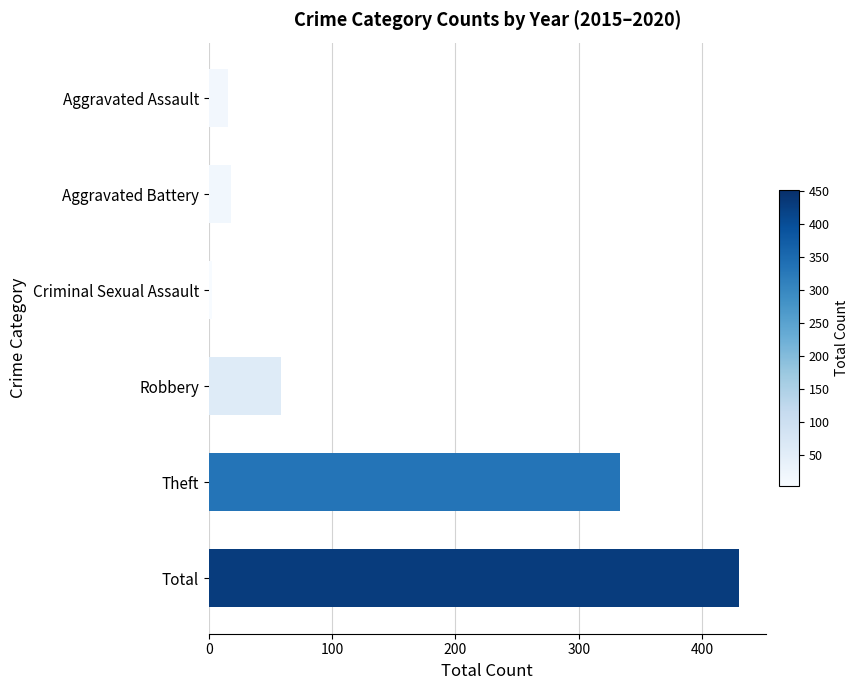

Are the bars grouped side by side (vs. stacked)?

No